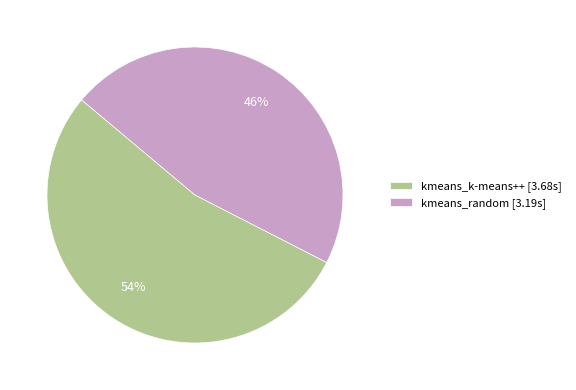

To the nearest percent, what is the combined percentage of kmeans_random [3.19s] and kmeans_k-means++ [3.68s]?

100%